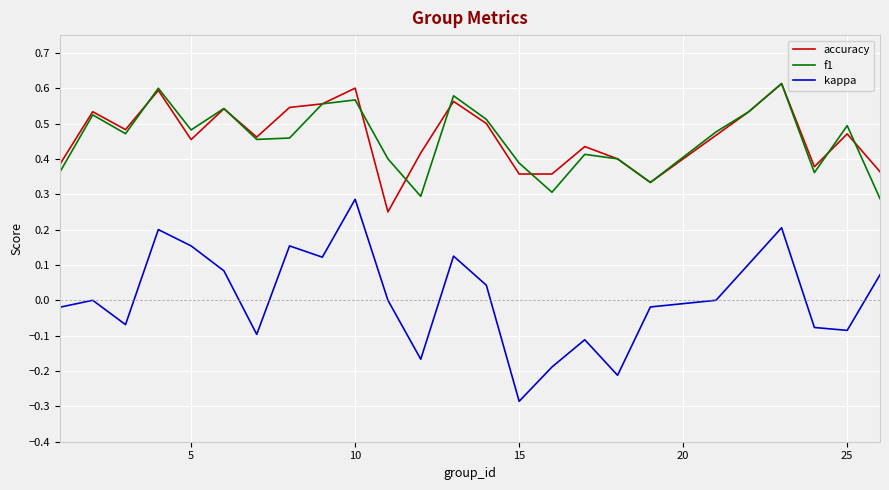

True or false: f1 and kappa cross at least once.

False